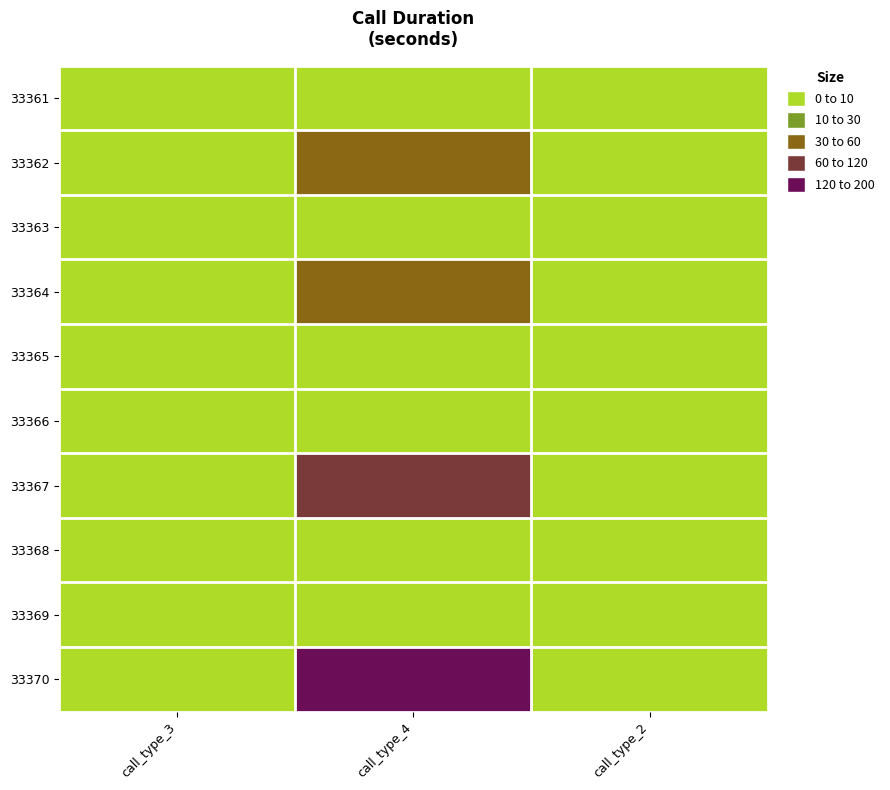

Which has a higher value, call_type_2 or call_type_3?

call_type_2